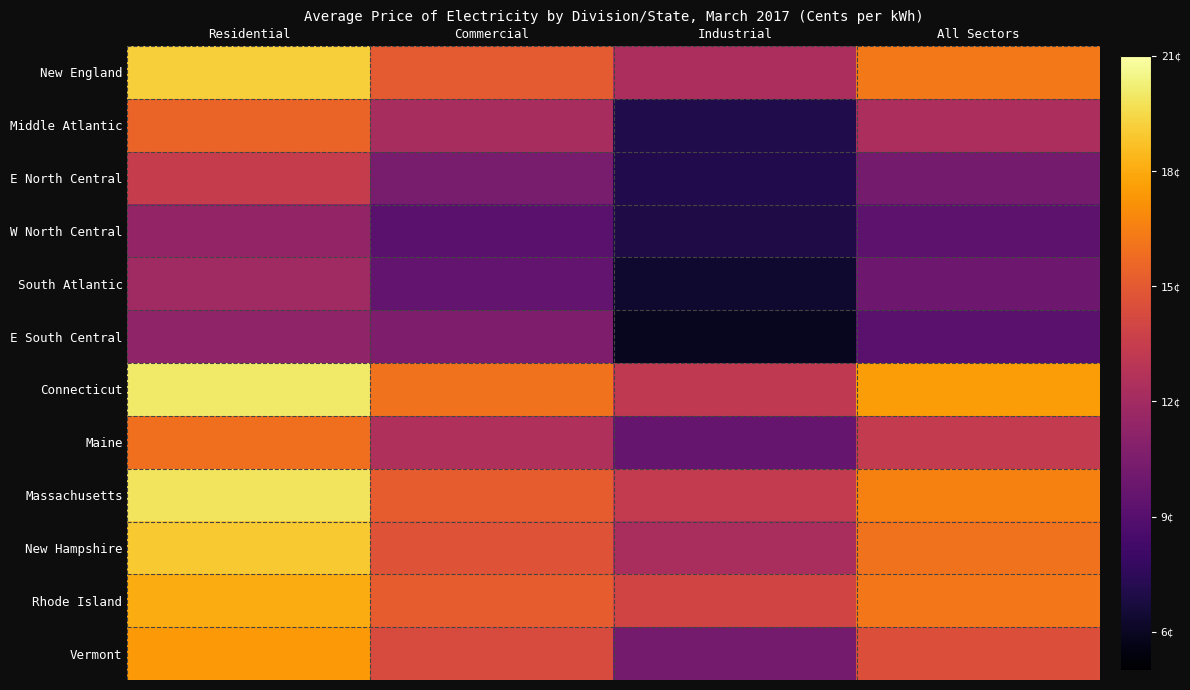

Which label corresponds to the smallest value in the chart?

Industrial